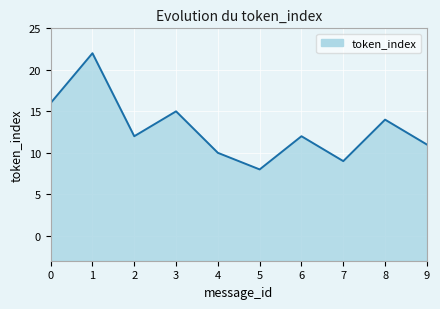

Between 9 and 7, which is larger?

9